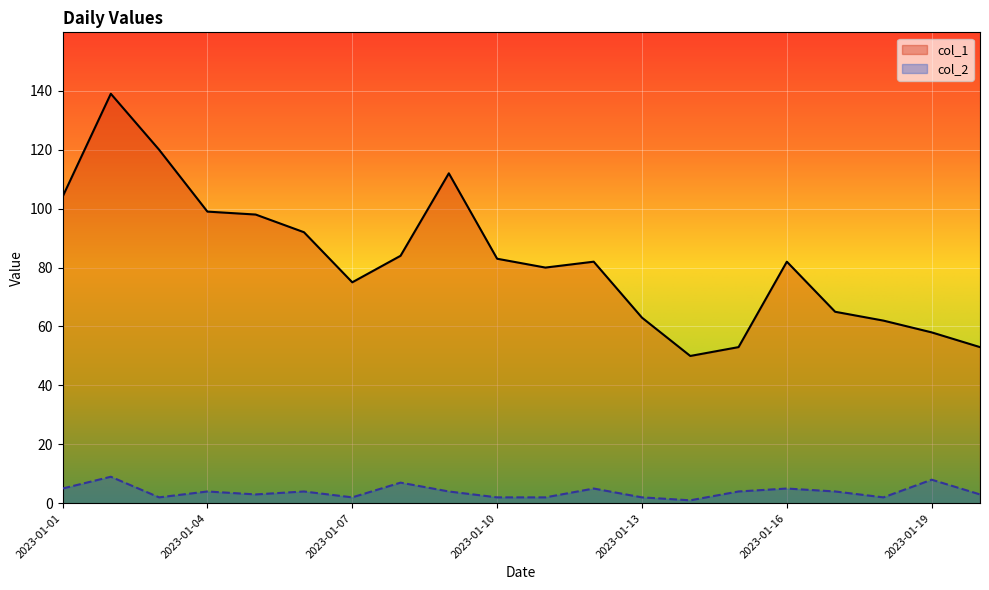

True or false: col_1 and col_2 intersect in this chart.

False